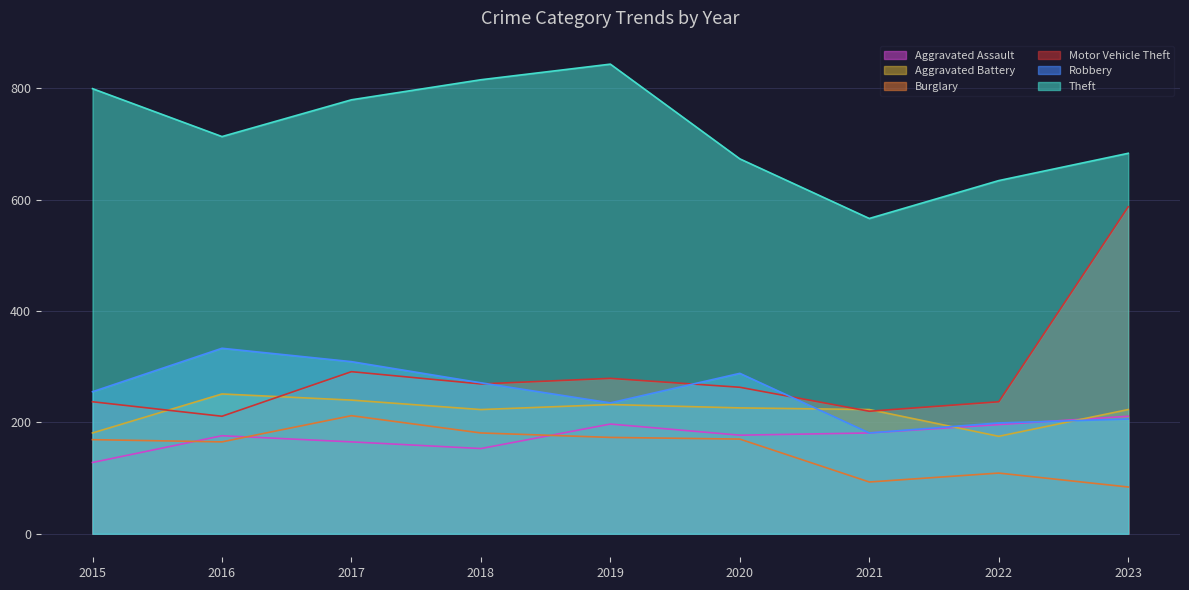

What is the minimum value for Burglary?

84